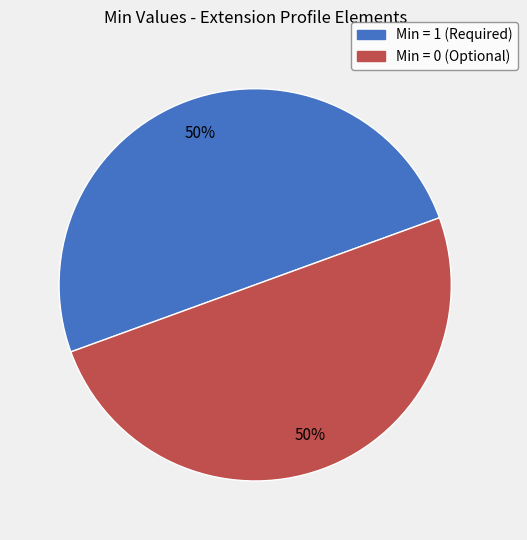

To the nearest percent, what is the average slice percentage?

50%